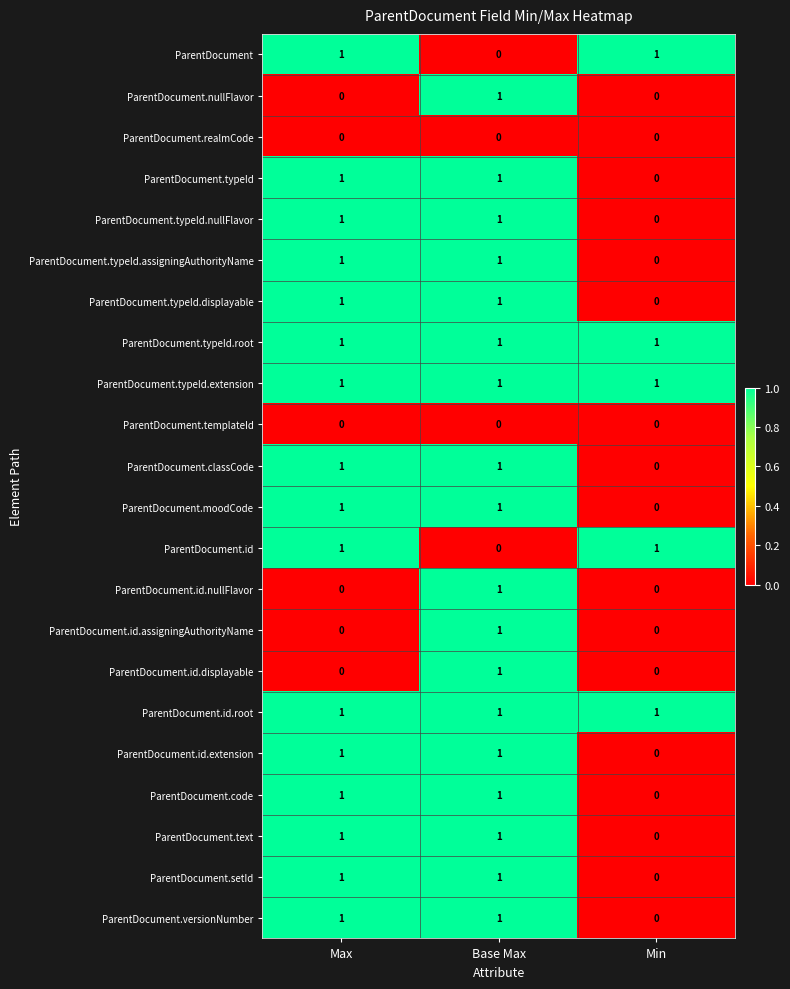

The ParentDocument.typeId series shows 0 at Base Max. True or false?

False